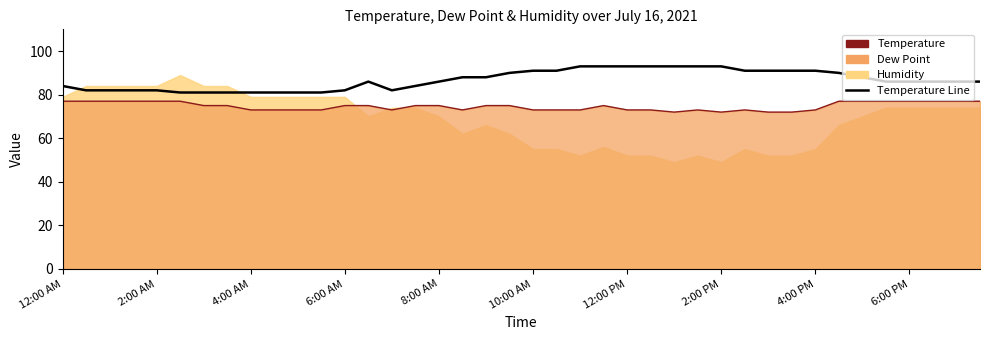

Reading right to left, extract all data points from this chart.

86	86	86	86	86	88	90	91	91	91	91	93	93	93	93	93	93	93	91	91	90	88	88	86	84	82	86	82	81	81	81	81	81	81	81	82	82	82	82	84